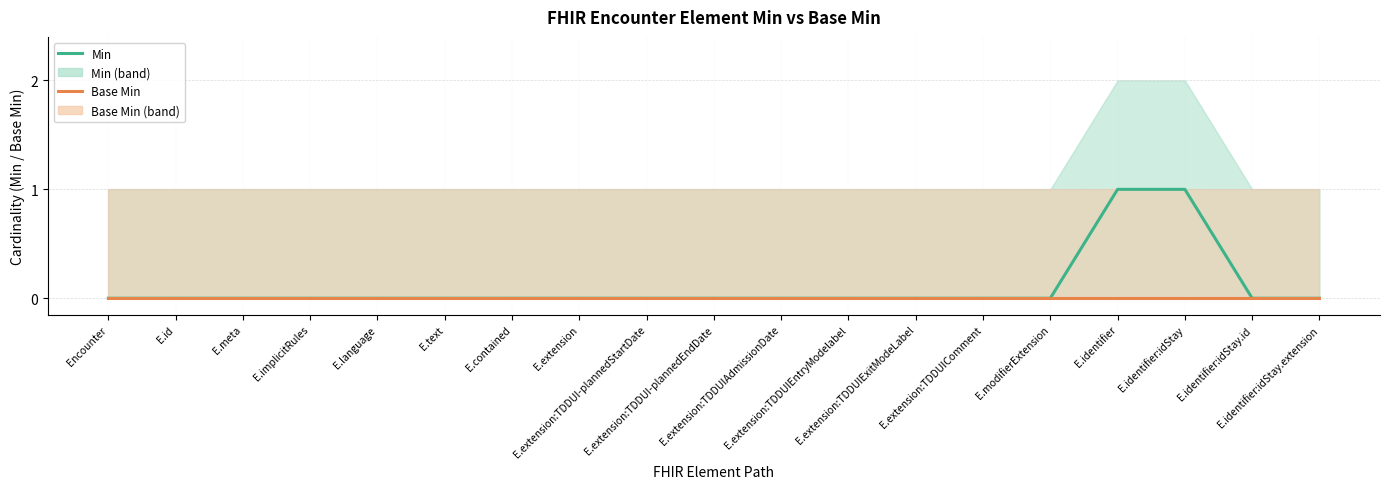

True or false: Base Min and Min cross at least once.

False